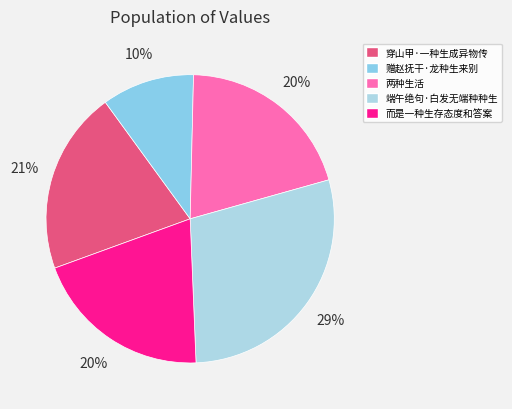

Does 两种生活 account for over 50% of the chart?

No